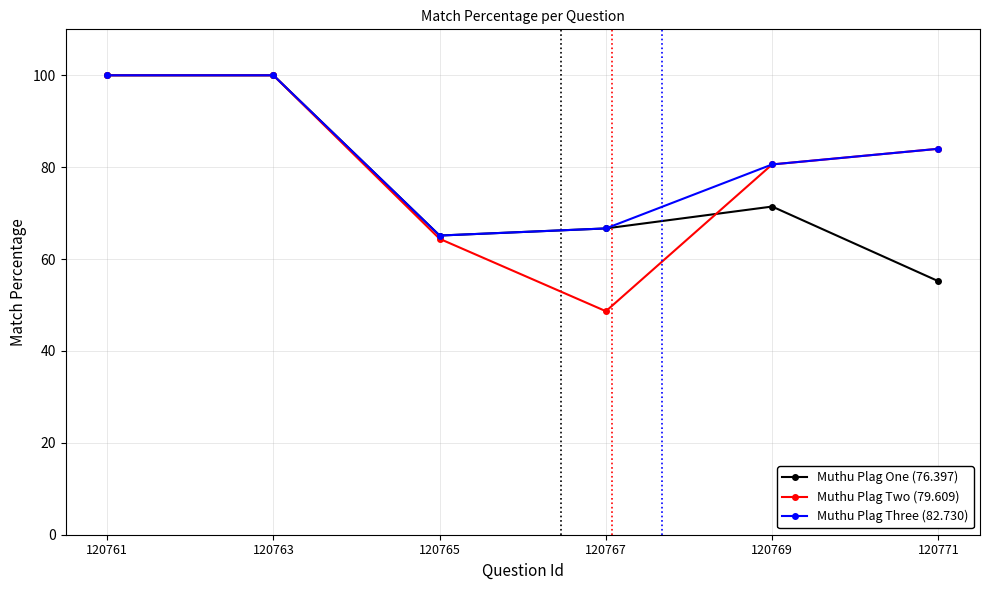

What is the total value across all series at 120767?

182.0